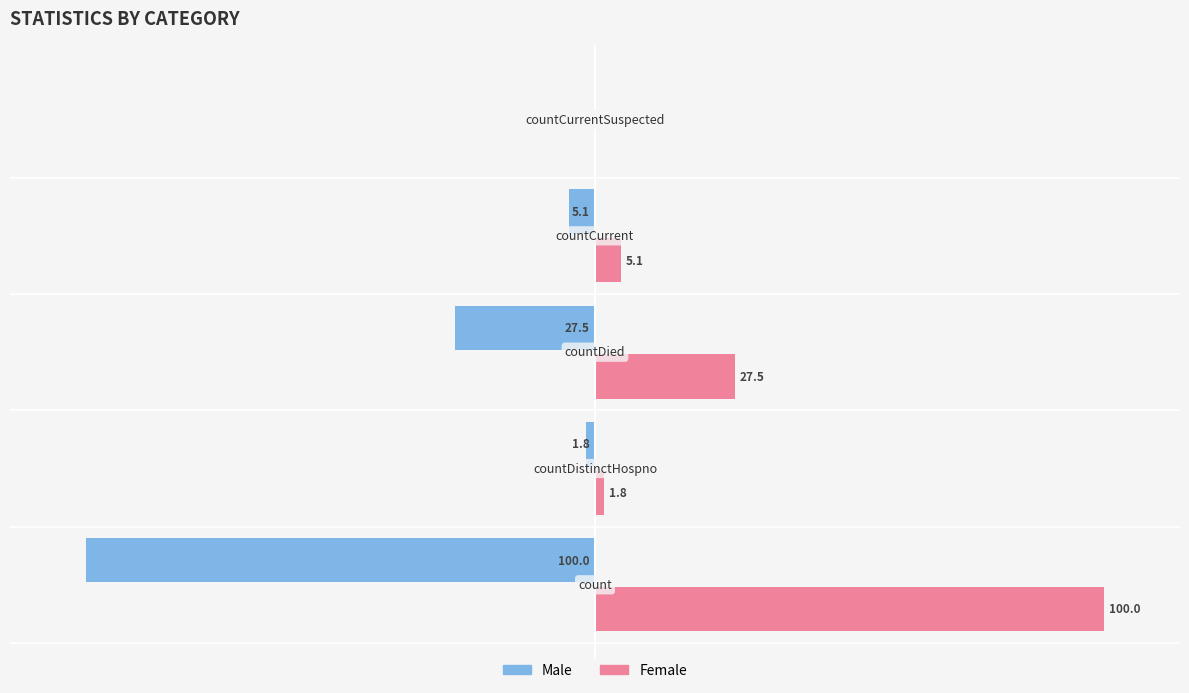

Which series has the largest total across all categories?

Female